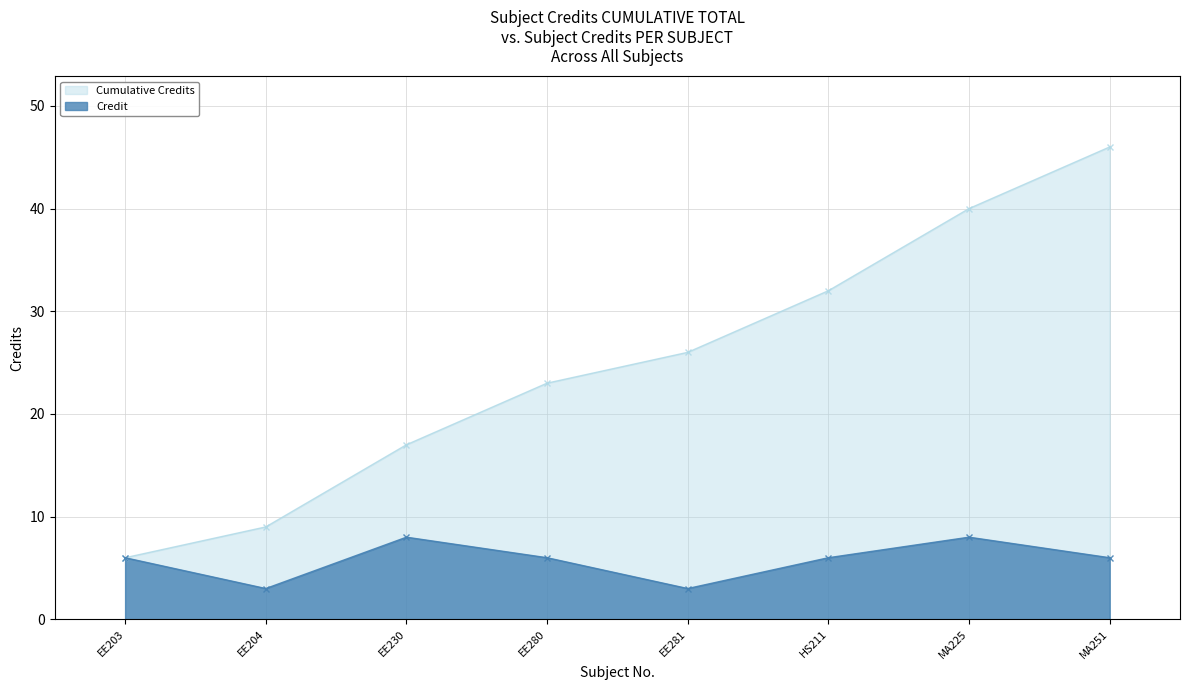

What is the difference between the highest and lowest values at EE281?

23